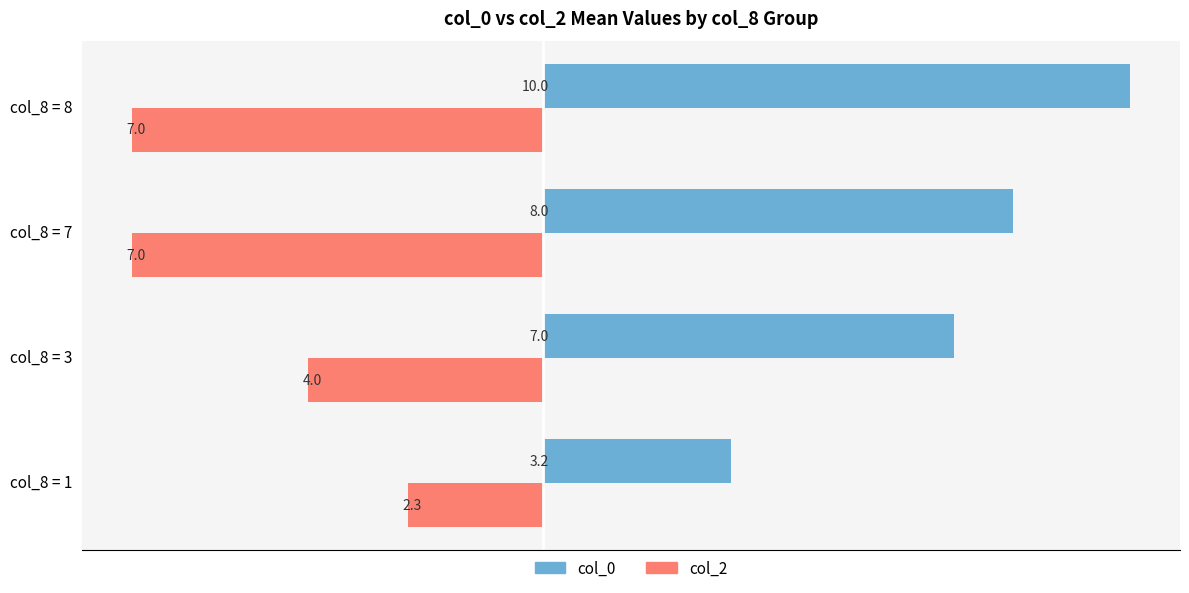

List the series in order of their peak value, lowest first.

col_0, col_2